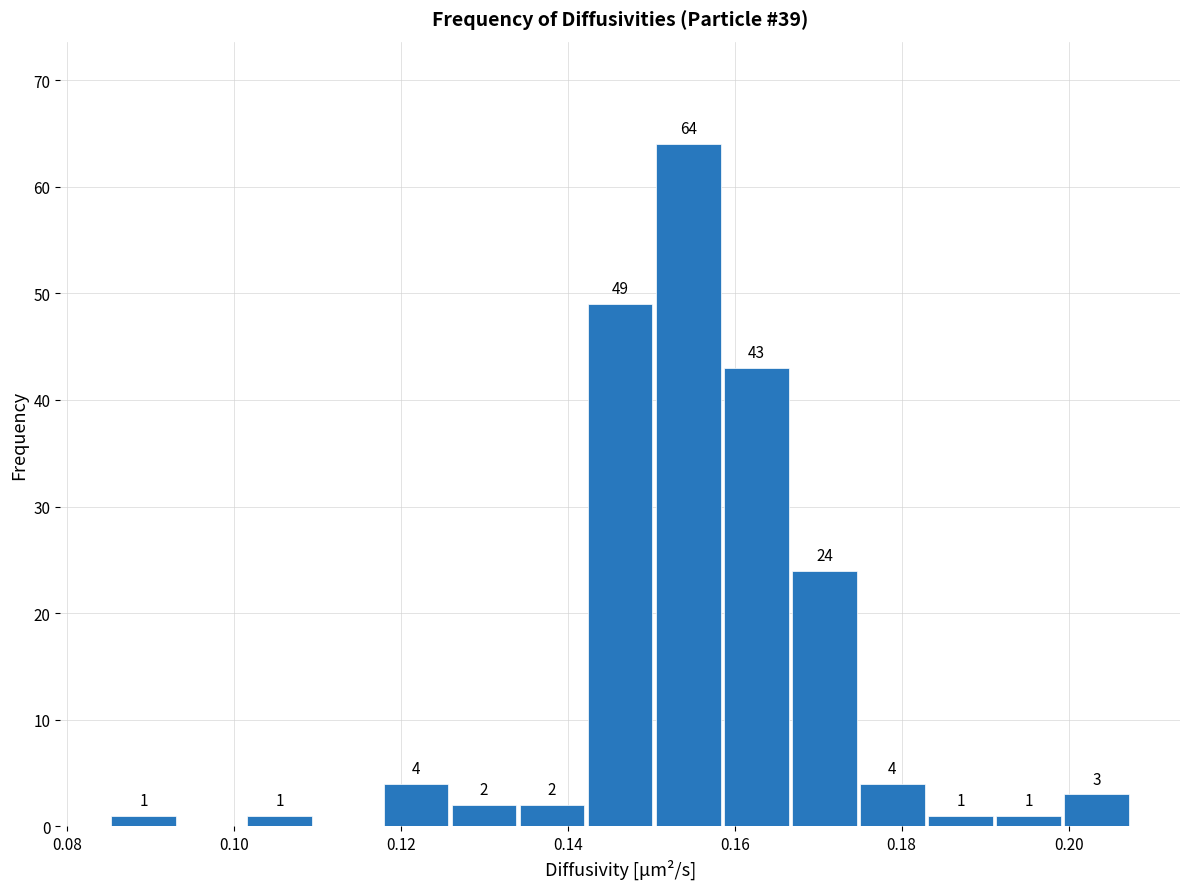

Which range on the x-axis has the tallest bar?

0.150 to 0.158